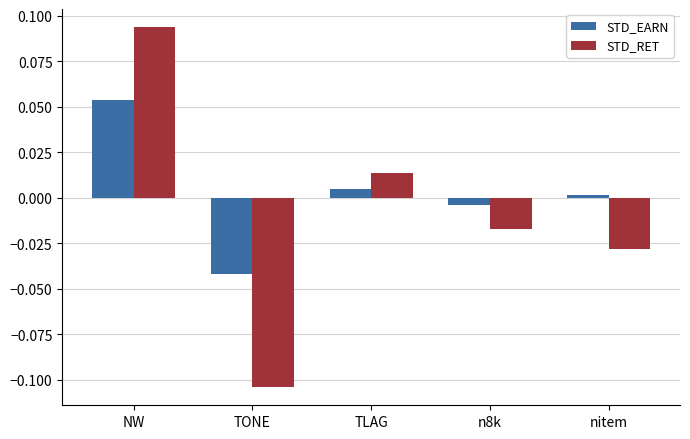

At which category is the sum across all series the highest?

NW